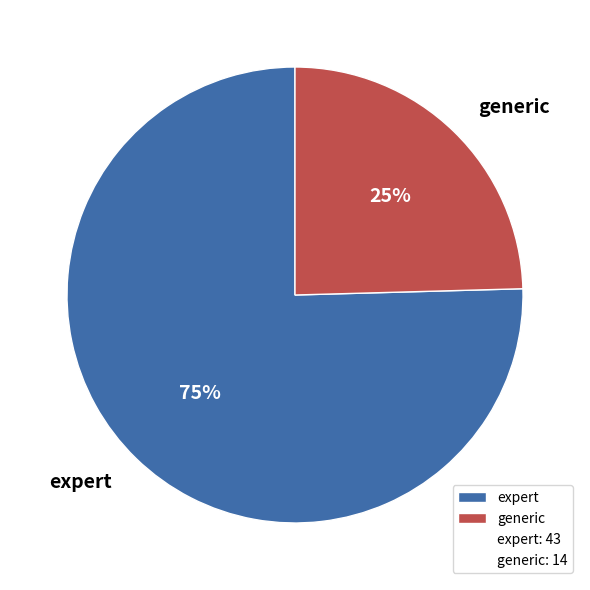

How many slices are in this pie chart?

2